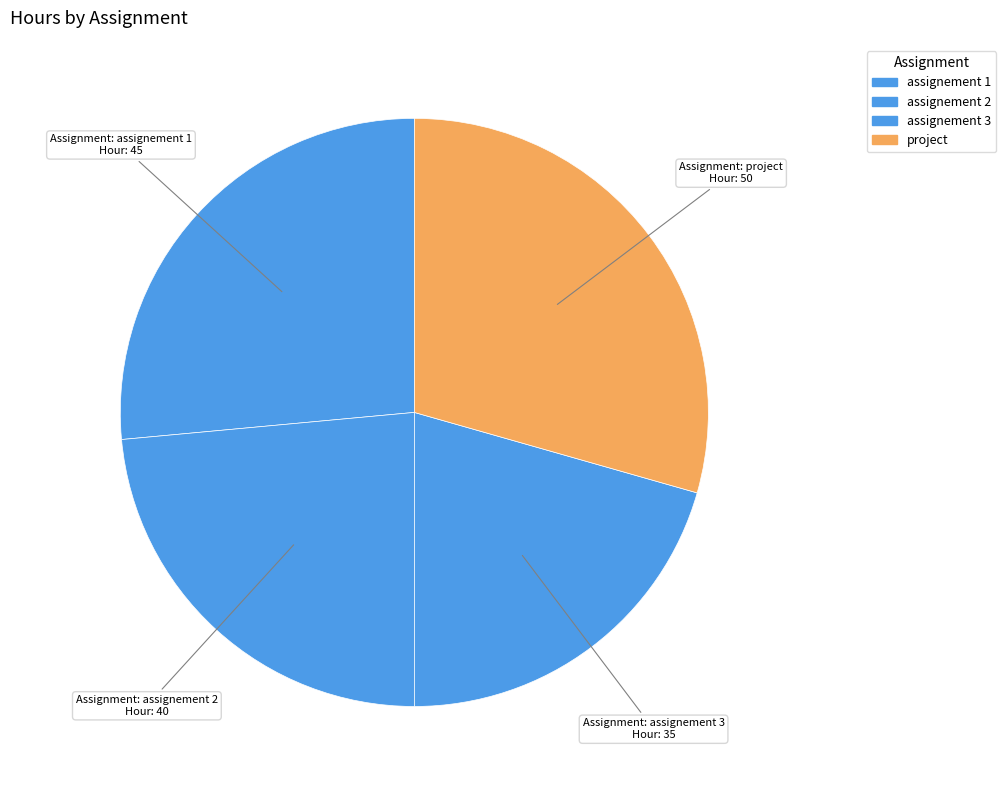

How many segments does this pie chart have?

4